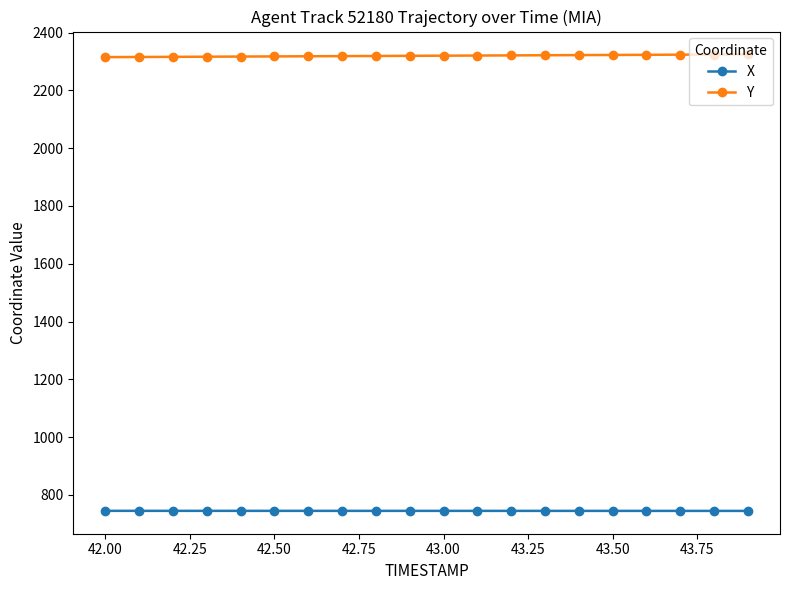

What is the value of the X point at the 4th from the left?

744.9